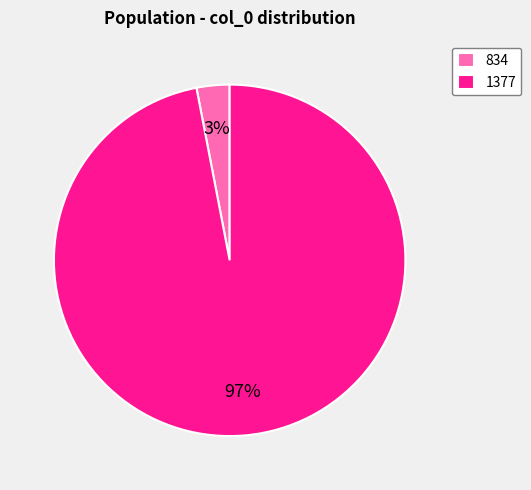

Combined, do 1377 and 834 account for over 50%?

Yes